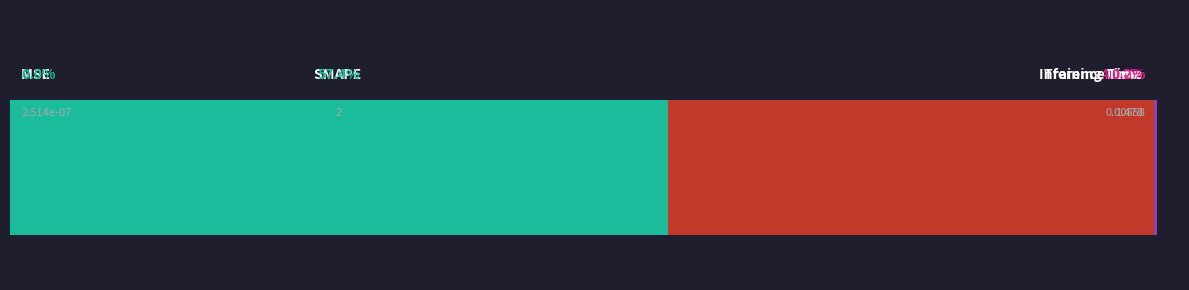

What is the maximum value shown in the chart?

2.0